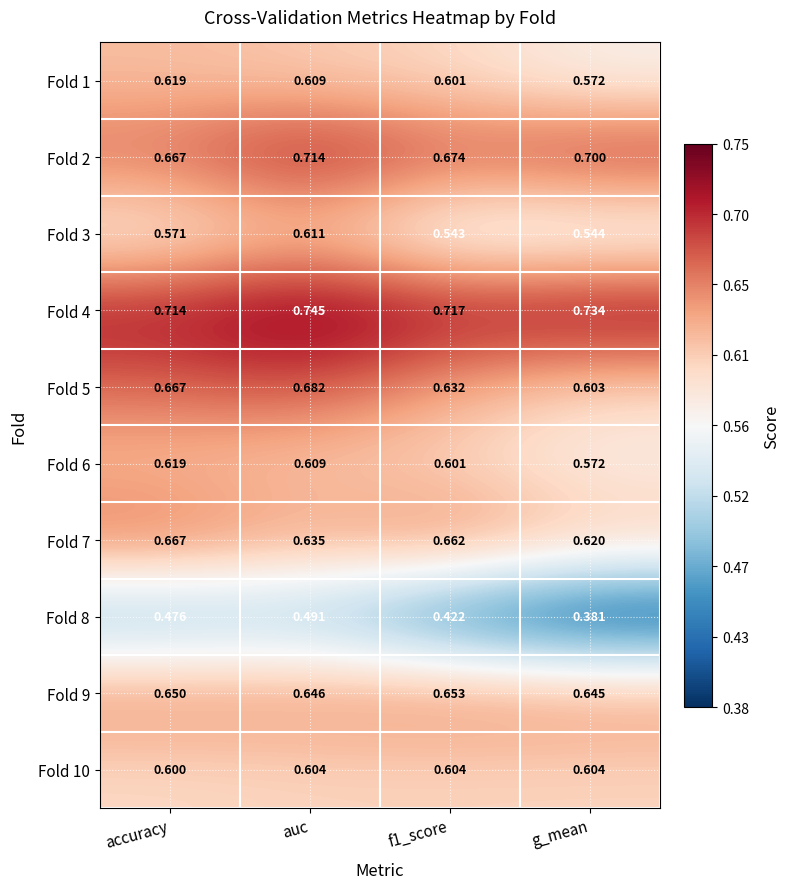

Which category has the lowest value across all series?

g_mean